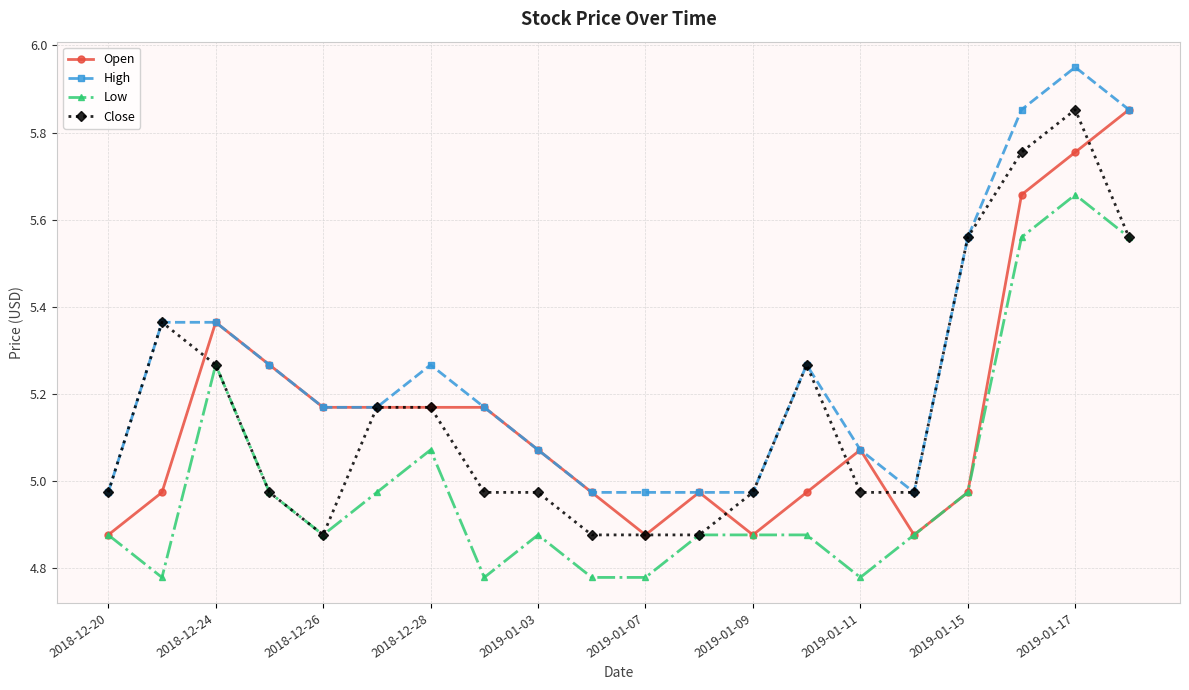

True or false: Low and High cross at least once.

False